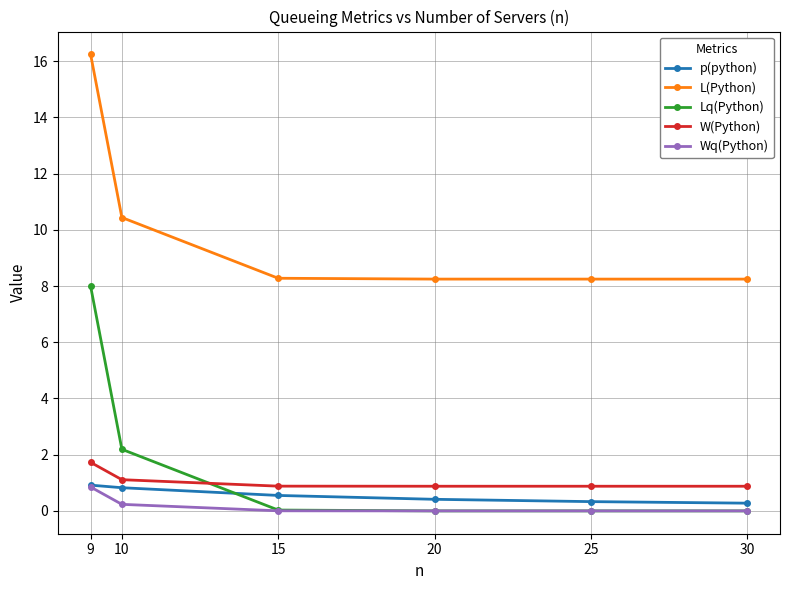

Which series has the largest total across all categories?

L(Python)